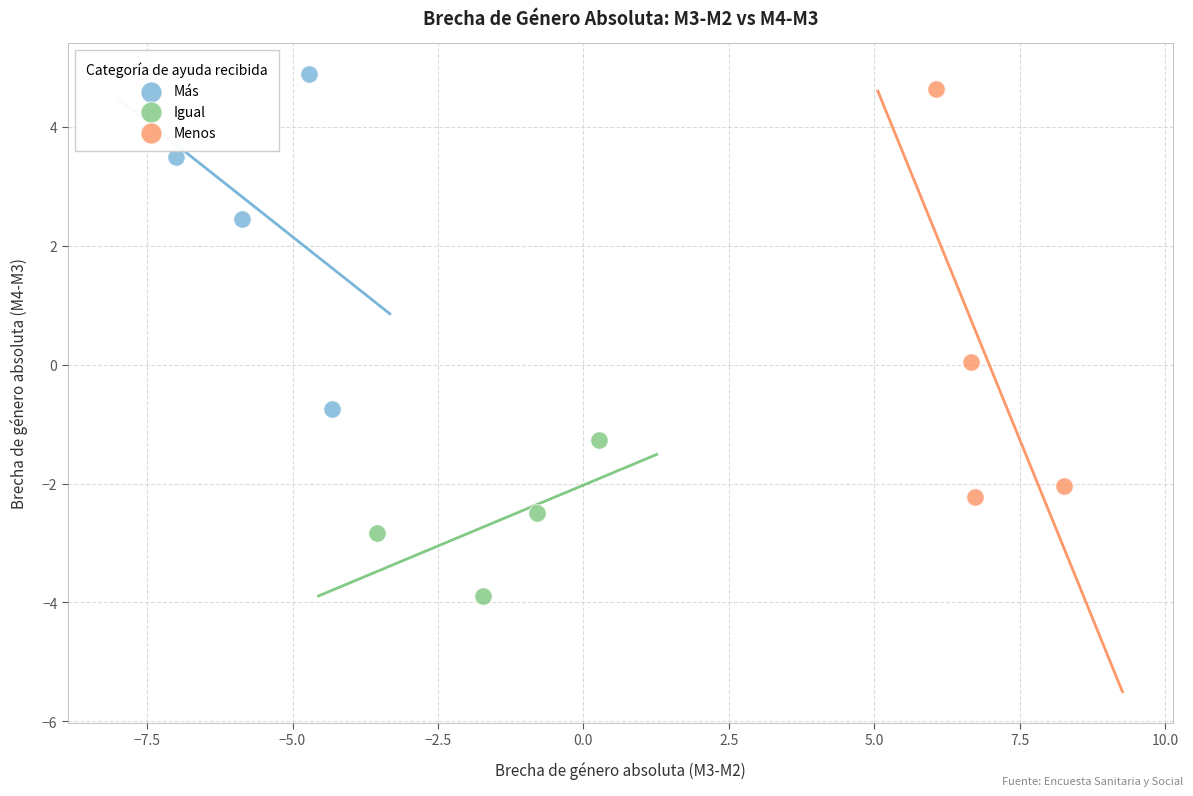

What are all the series names shown in the legend?

Más, Igual, Menos